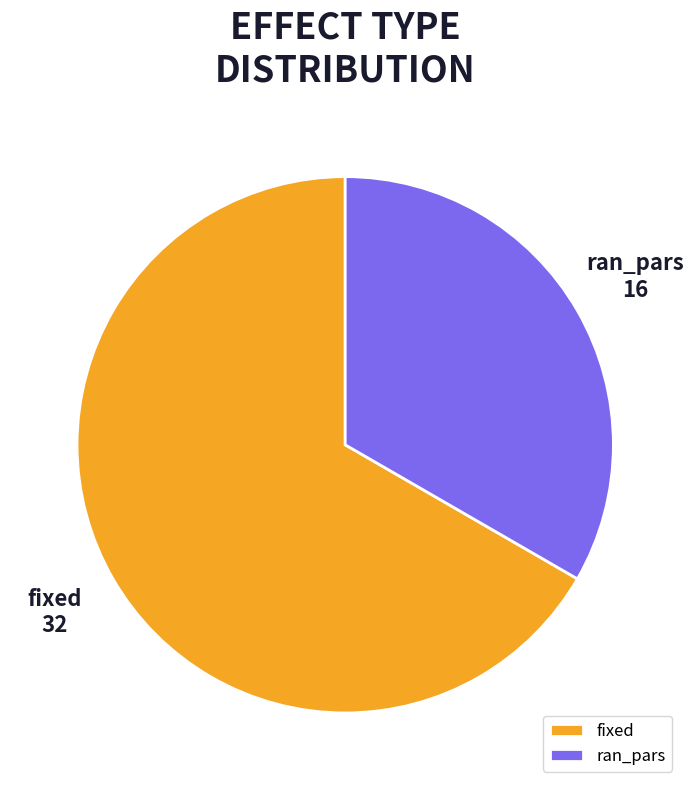

Which slice is the largest?

fixed